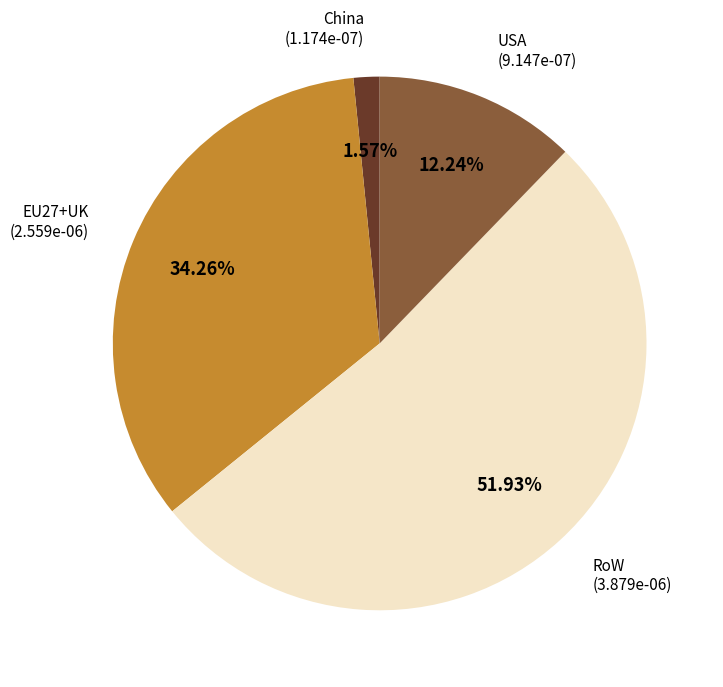

Is there a majority slice in this chart?

Yes